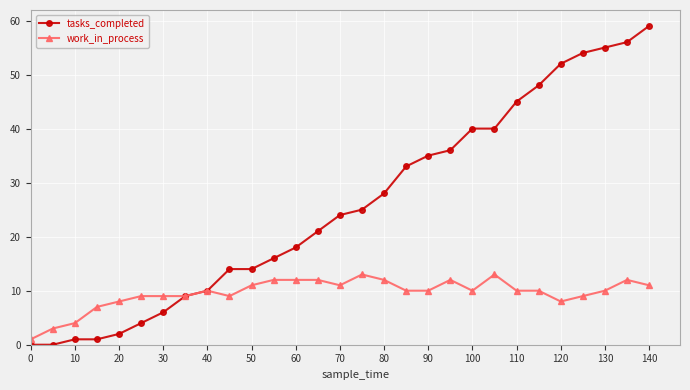

How many distinct data groups are displayed?

2